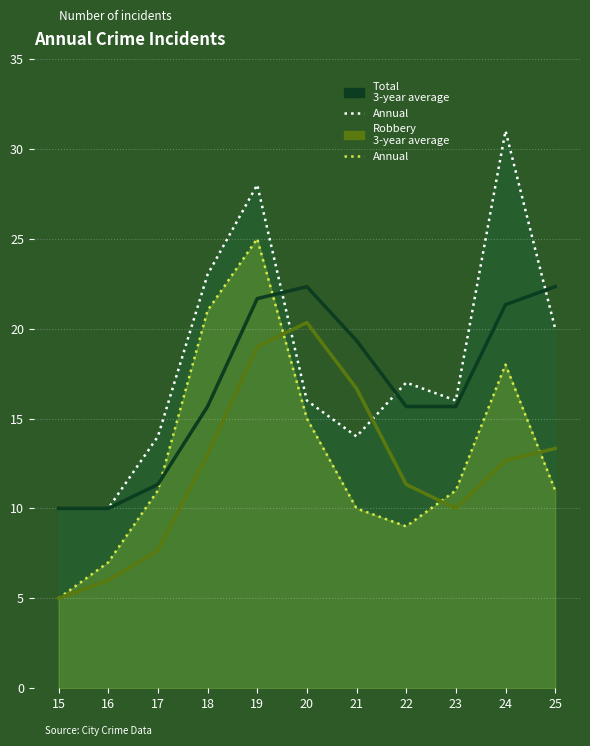

Does the chart display data point markers on the line(s)?

No